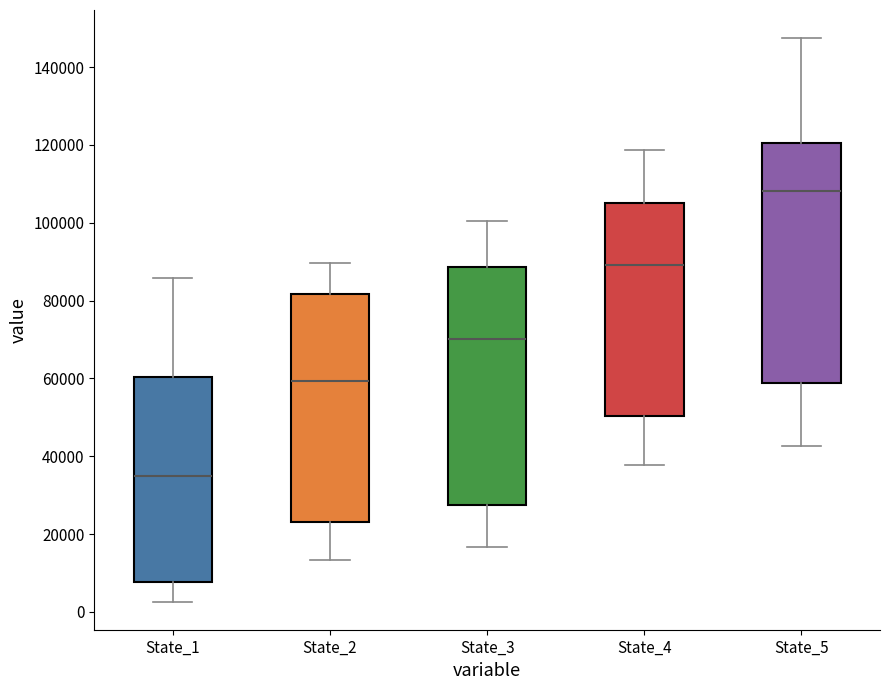

Reading left to right, transcribe this box plot: for each box, give where its median line is, the range the box spans, and where its two whiskers end, as read against the y-axis. The values are not printed on the chart, so give them approximately, as read against the axis.

State_1: median 36000, box 8000 to 60000, whiskers 2000 to 86000
State_2: median 60000, box 24000 to 82000, whiskers 14000 to 90000
State_3: median 70000, box 28000 to 88000, whiskers 16000 to 100000
State_4: median 90000, box 50000 to 104000, whiskers 38000 to 118000
State_5: median 108000, box 58000 to 120000, whiskers 42000 to 148000